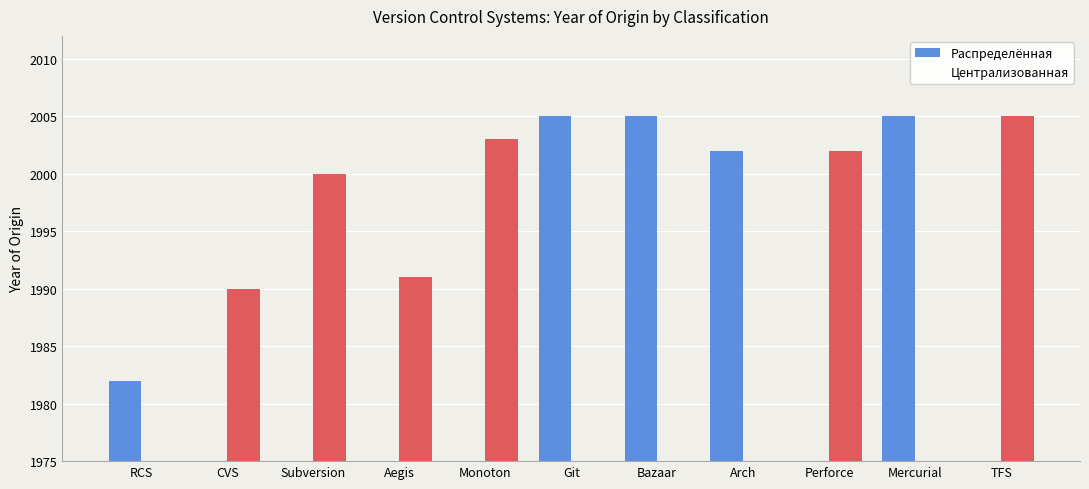

What is the difference between the Централизованная values at Git and Aegis?

1991